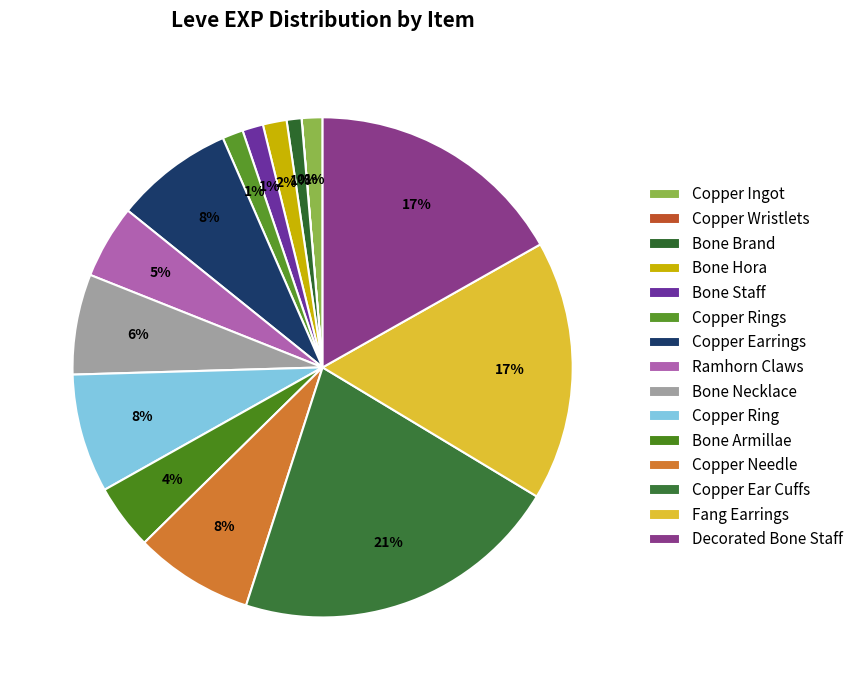

Which slice is the smallest?

Copper Wristlets